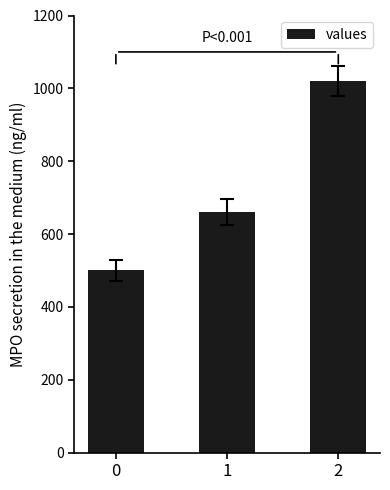

Are the bars grouped side by side (vs. stacked)?

No